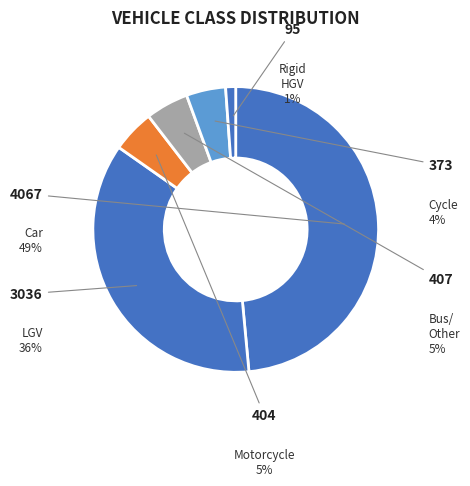

How many slices are in this pie chart?

6